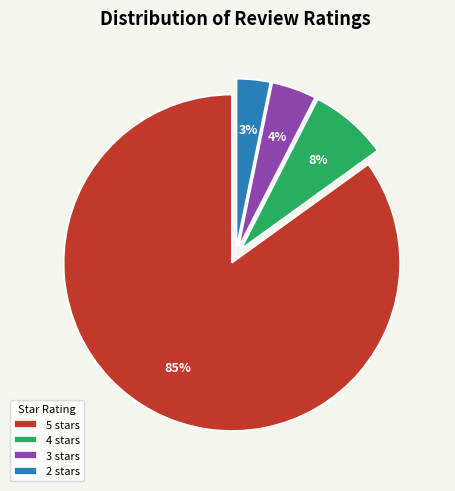

How many segments does this pie chart have?

4